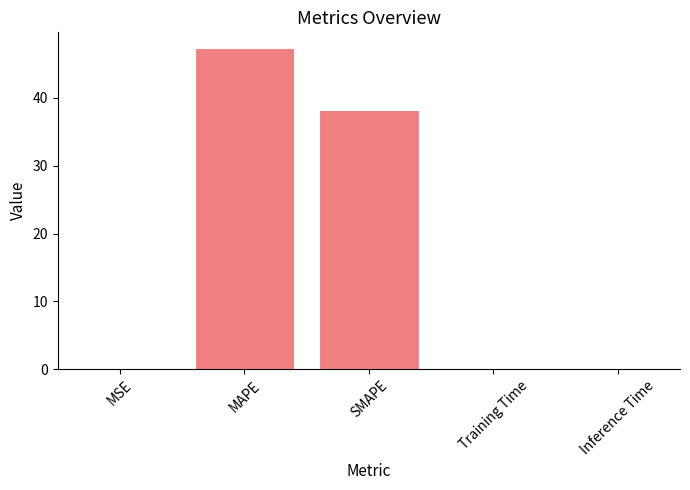

Where is the data nearest to the value 23?

SMAPE